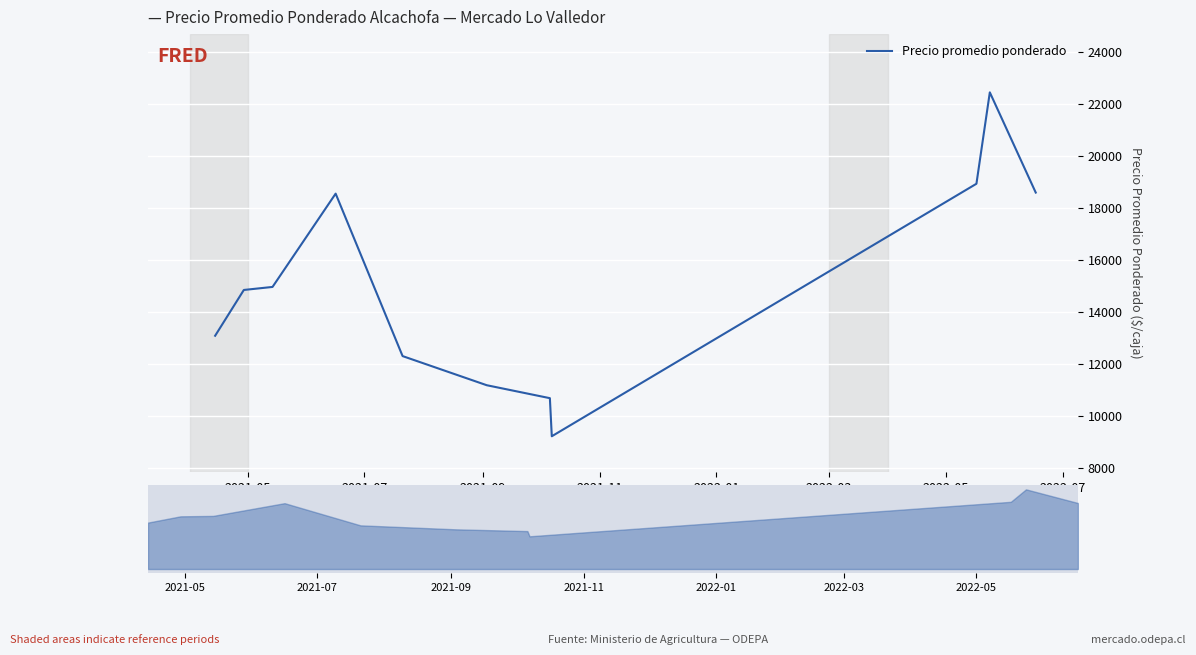

What is the maximum value for Precio promedio ponderado?

22437.0